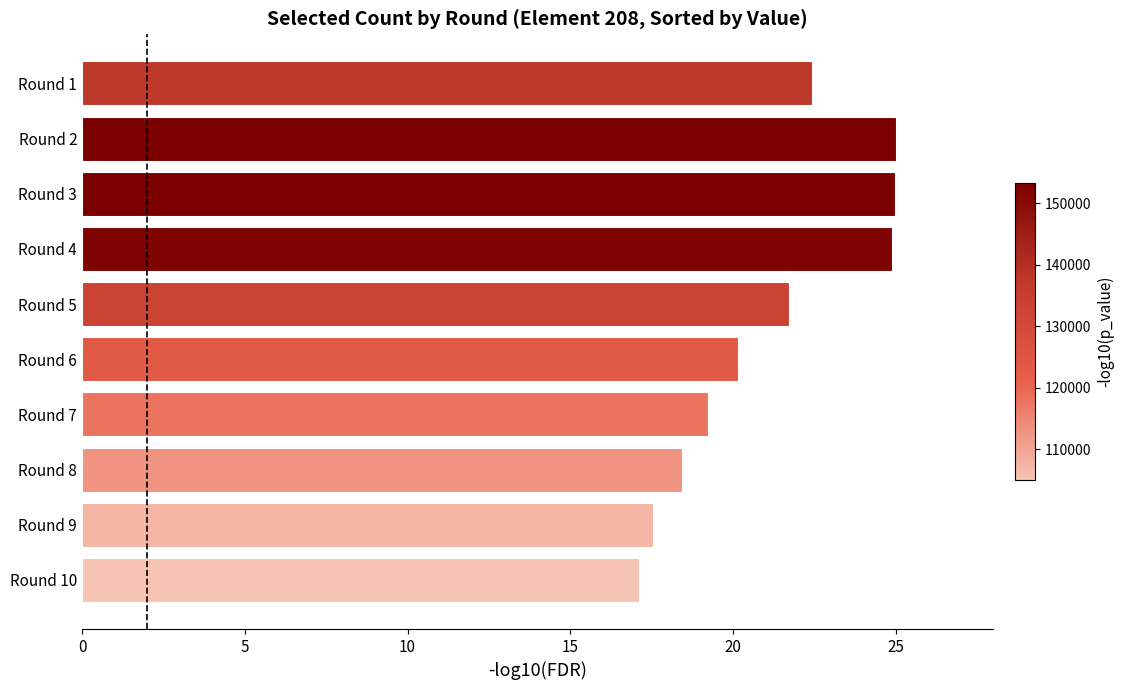

What is the ratio of the value at Round 1 to the value at Round 2?

0.9